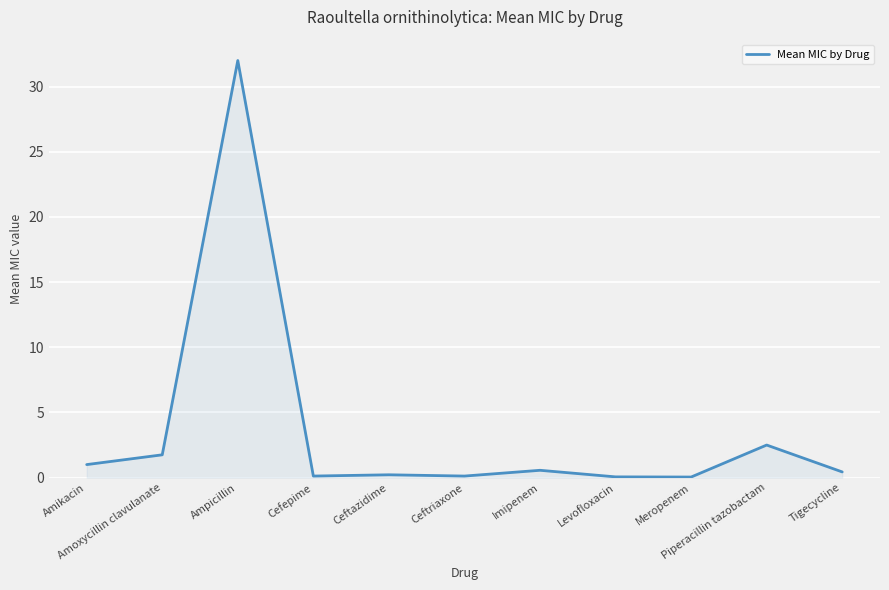

Which label corresponds to the largest value in the chart?

Ampicillin